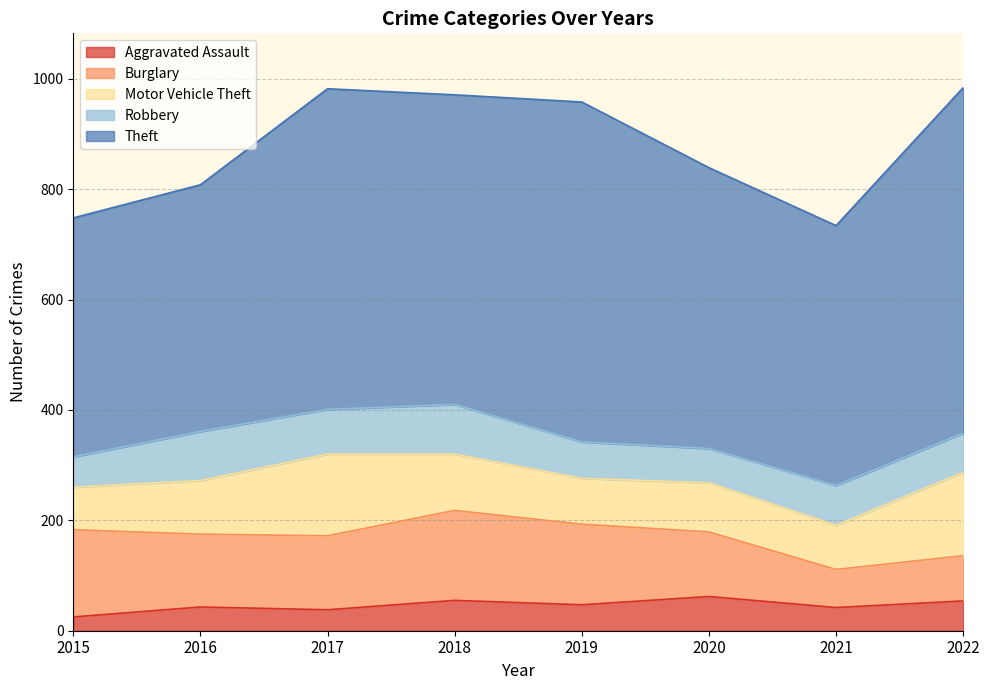

At which category does the chart reach its peak across all series?

2022